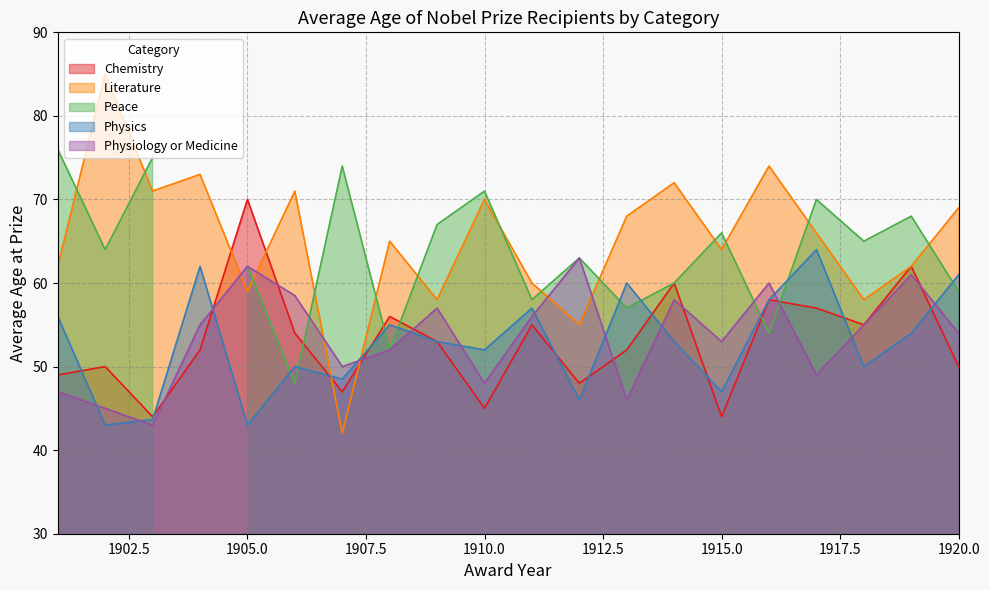

Is it true that Literature equals 58.0 at 1918?

True